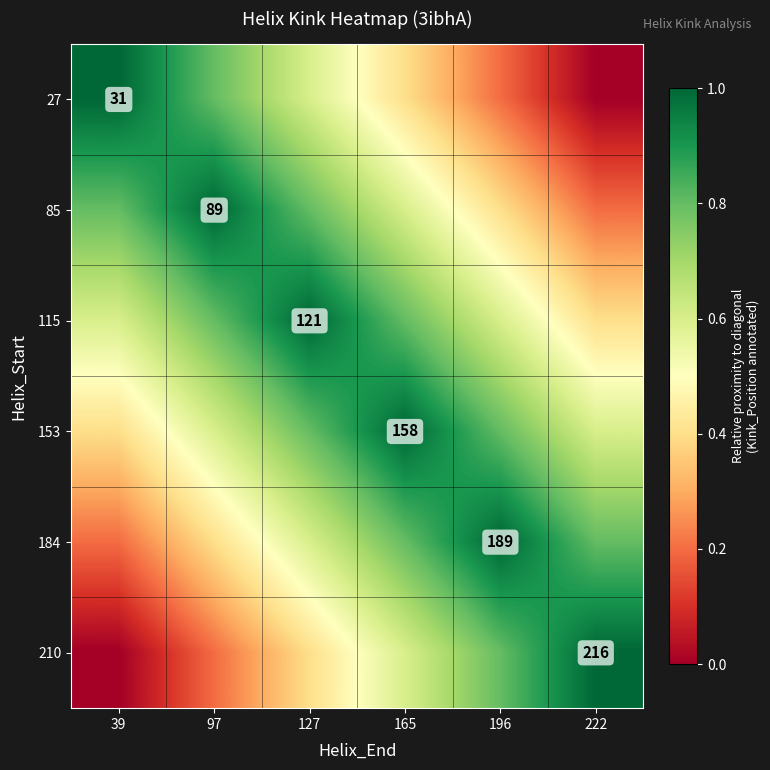

Is the value of 27 at 39 greater than the value of 210 at 222?

No